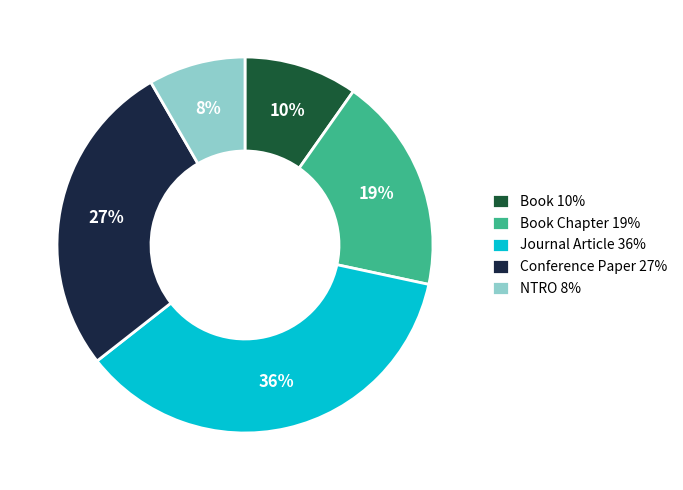

How many segments does this pie chart have?

5